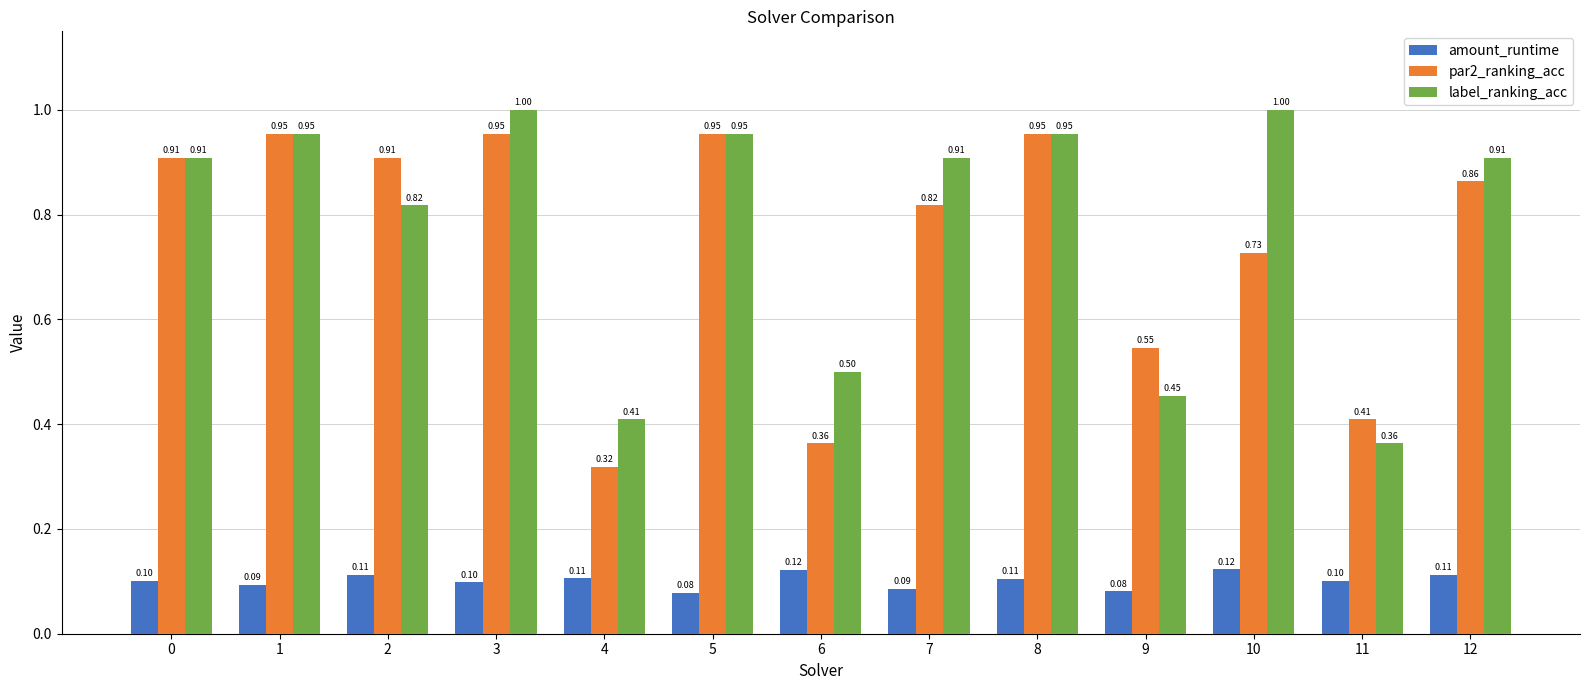

What is the value of the amount_runtime bar at the 5th from the left?

0.1